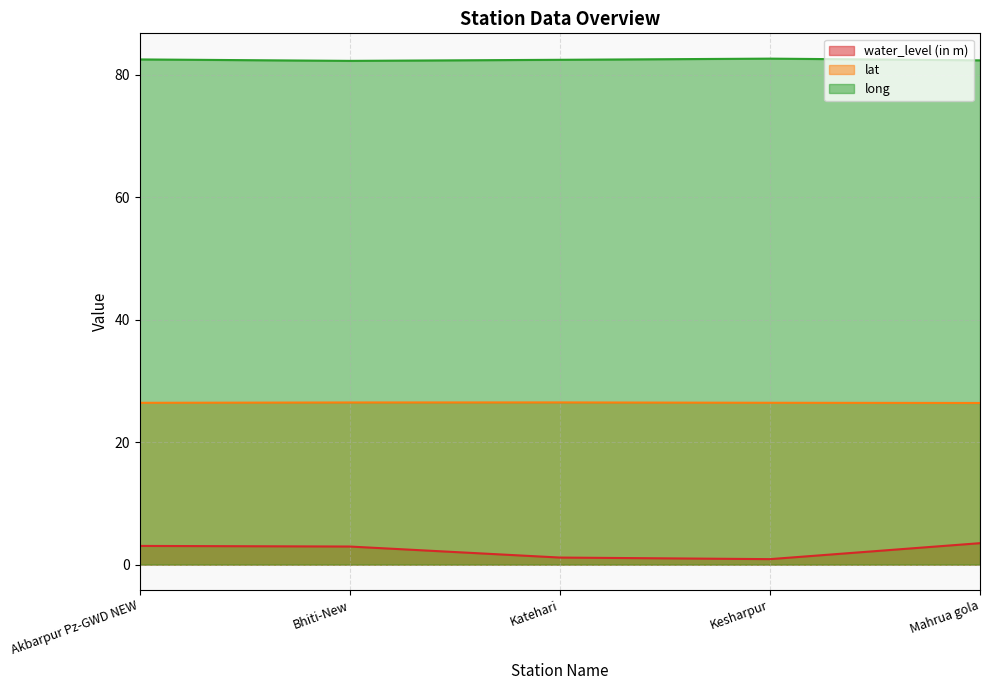

Reading left to right, what are all the values shown in this chart?

water_level (in m): 3.0	3.0	1.1	0.9	3.5
lat: 26.4	26.5	26.5	26.4	26.4
long: 82.5	82.3	82.5	82.7	82.4